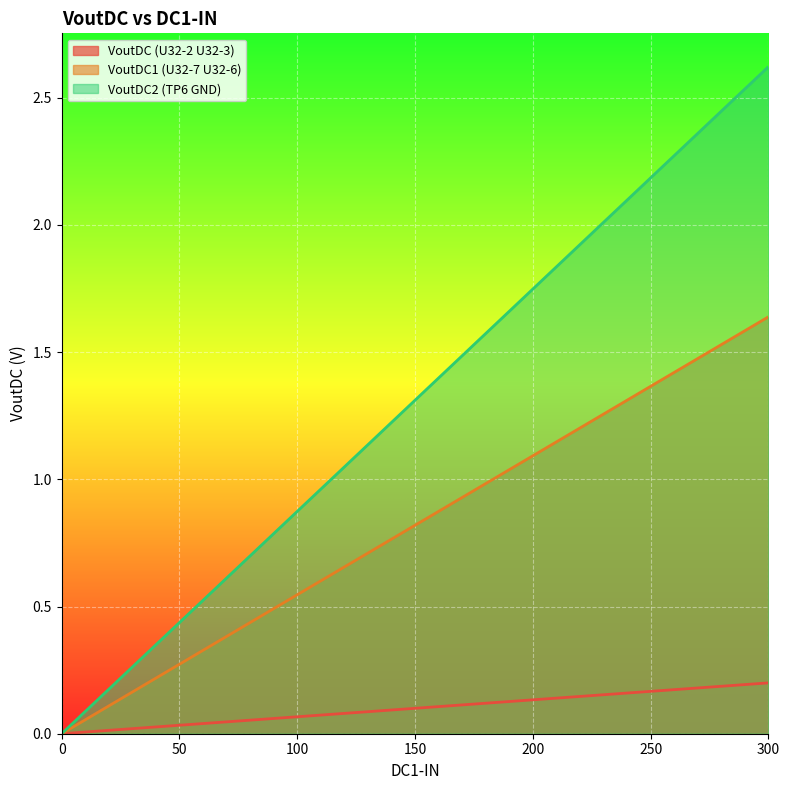

True or false: VoutDC2 (TP6 GND) has a value of 2.4 at 275.

True